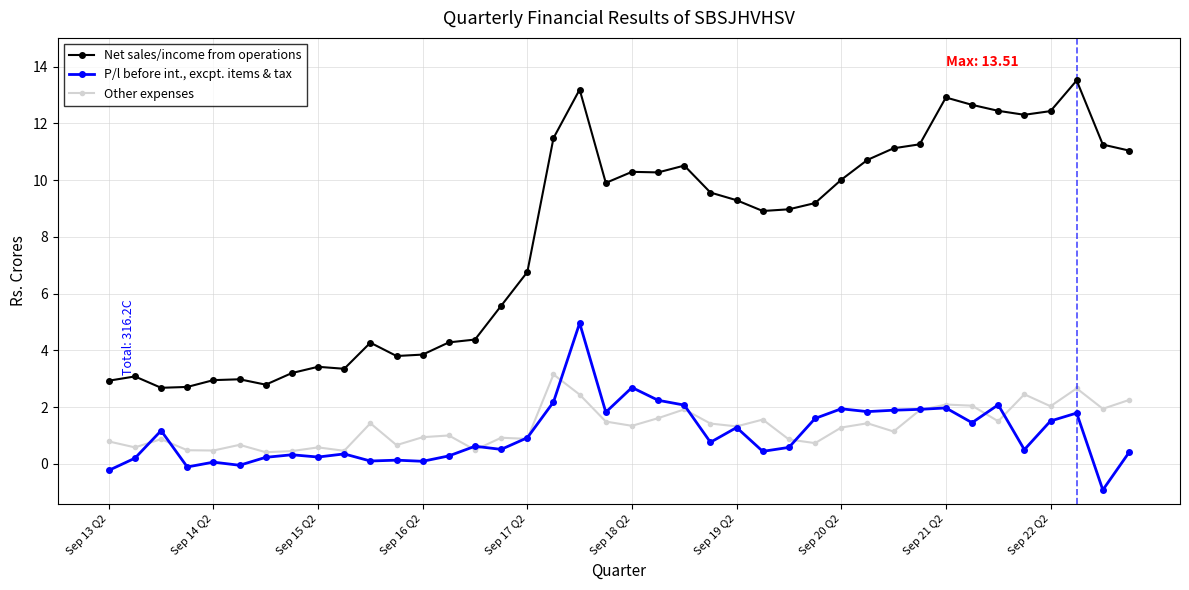

In Net sales/income from operations, how many points are higher than both neighbors (excluding endpoints)?

9